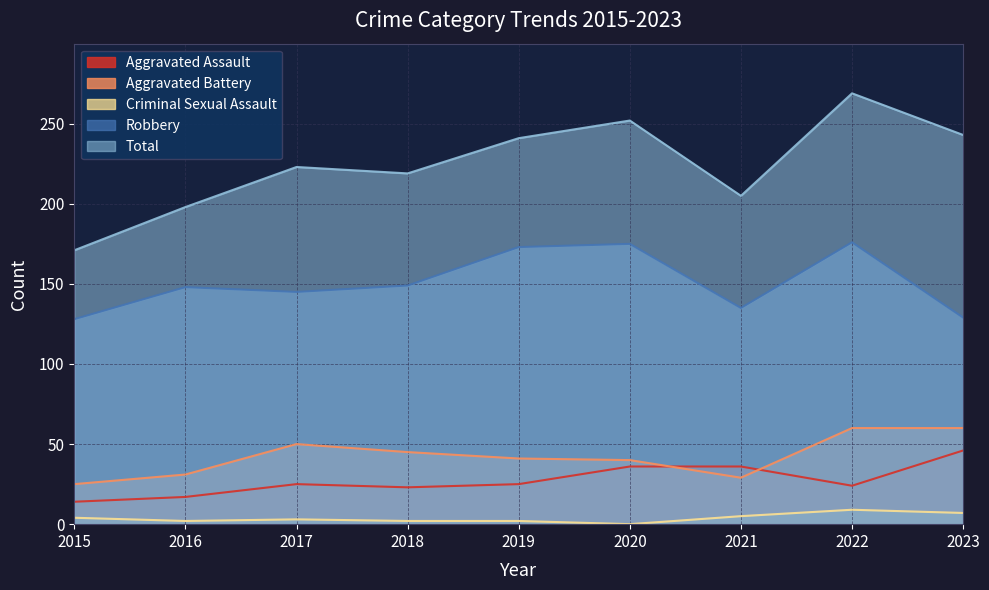

What is the approximate value of Aggravated Battery at 2018, to the nearest 5?

45